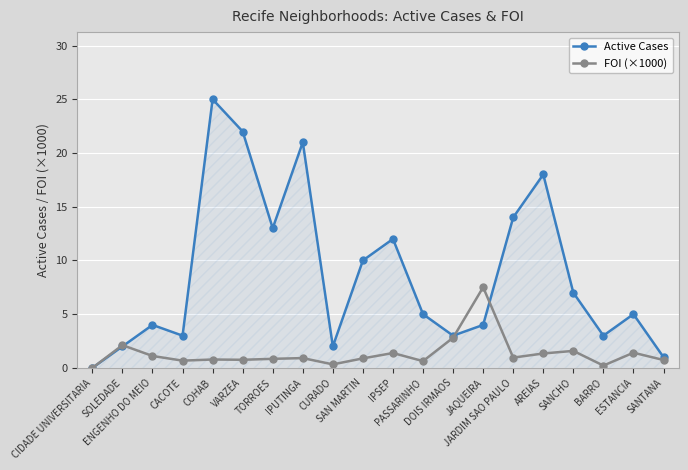

What is the spread (max minus min) of values at JAQUEIRA?

3.5